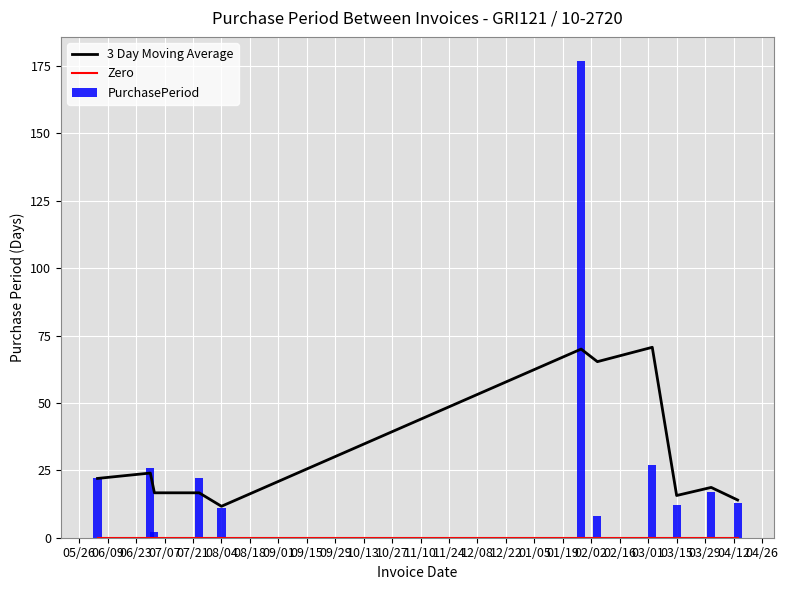

How many groups of bars are there?

11